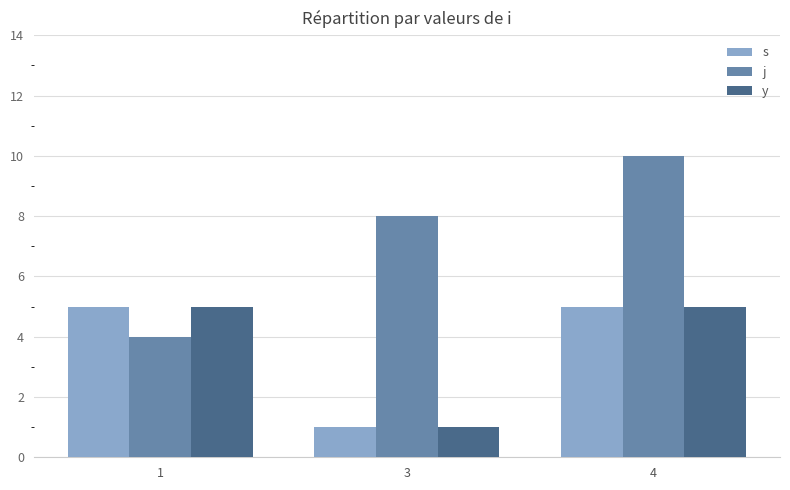

Reading left to right, extract all data points from this chart.

s: 1=5	3=1	4=5
j: 1=4	3=8	4=10
y: 1=5	3=1	4=5